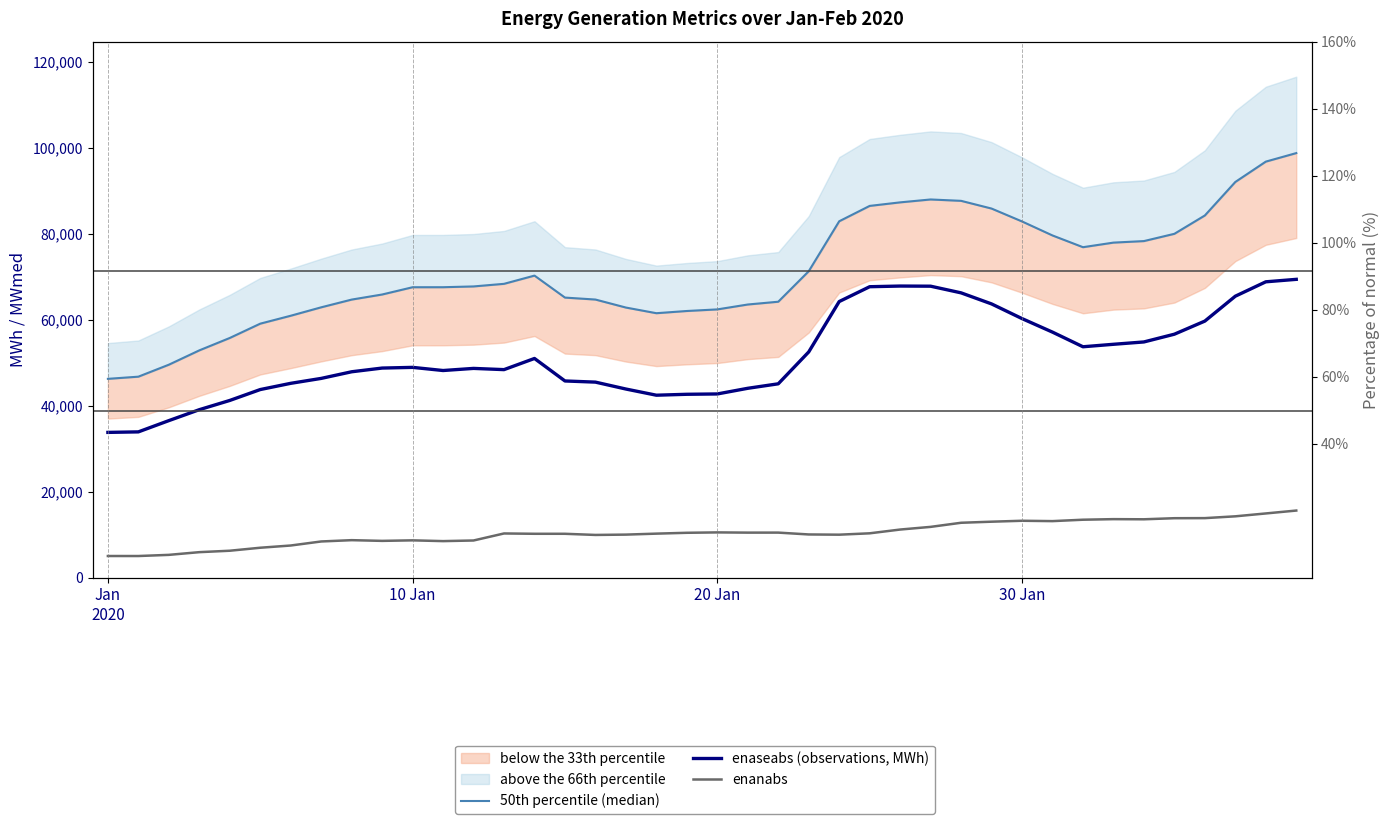

How many interior local peaks does the enanabs series have?

7